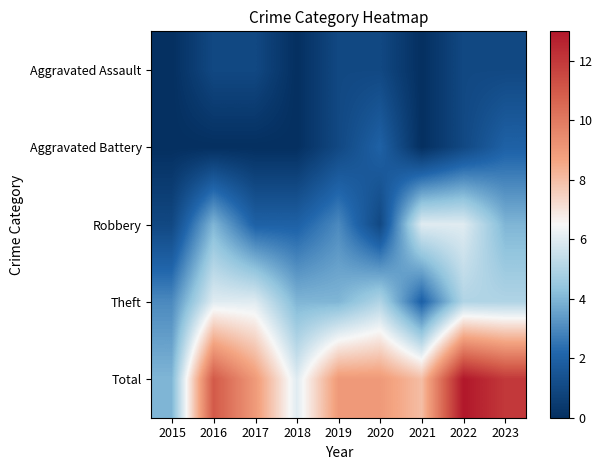

Which category has the highest value across all series?

2022